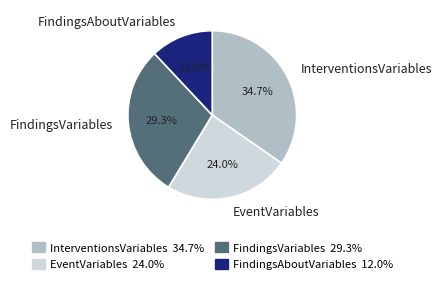

What is the ratio of the value at FindingsVariables to the value at InterventionsVariables?

0.8